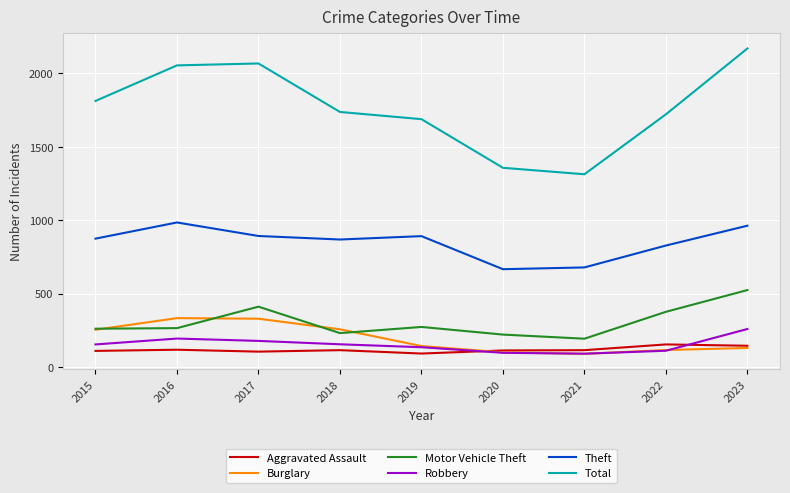

Is the value of Theft at 2015 greater than the value of Aggravated Assault at 2019?

Yes